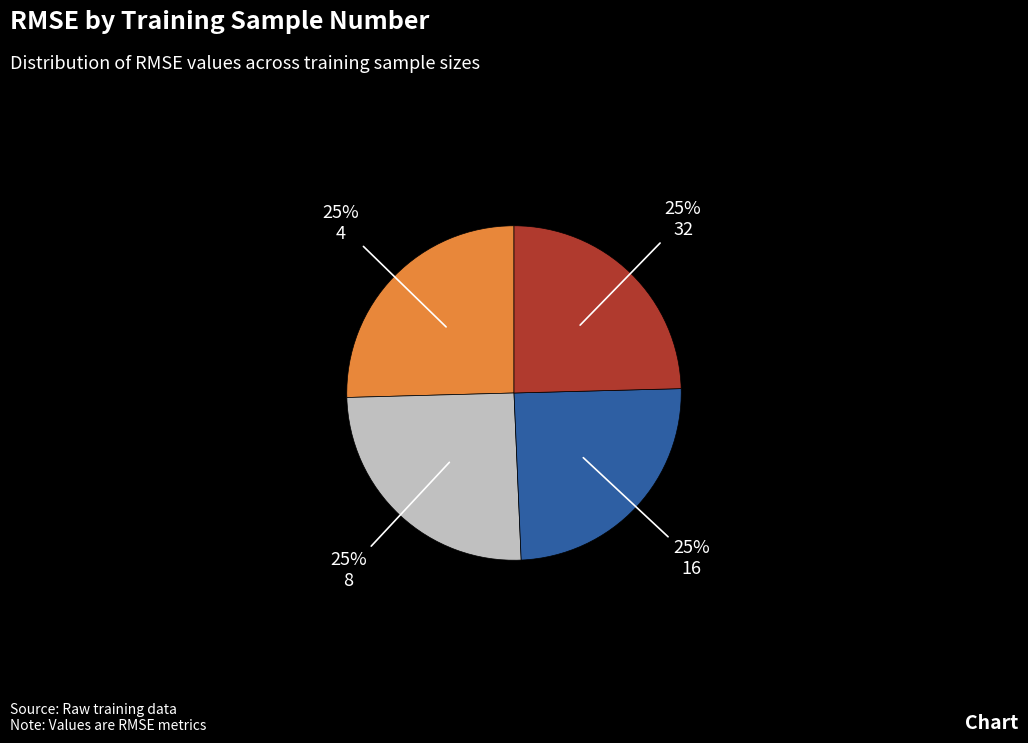

How many slices are in this pie chart?

4